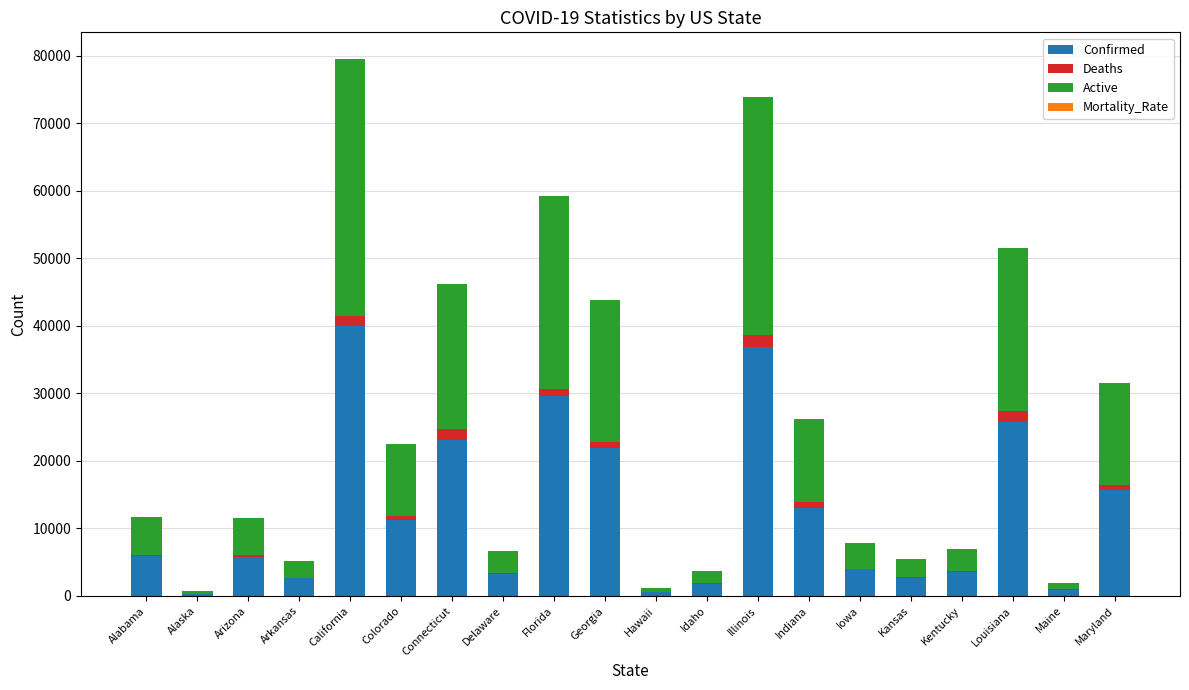

What is the highest value of the Confirmed series?

39946.0